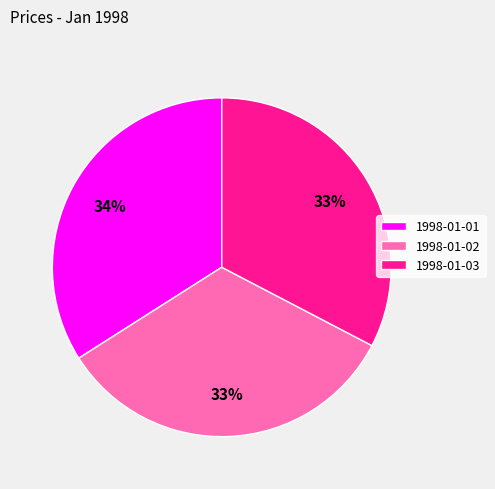

Approximately how many times larger is the value at 1998-01-03 compared to 1998-01-02?

1.0